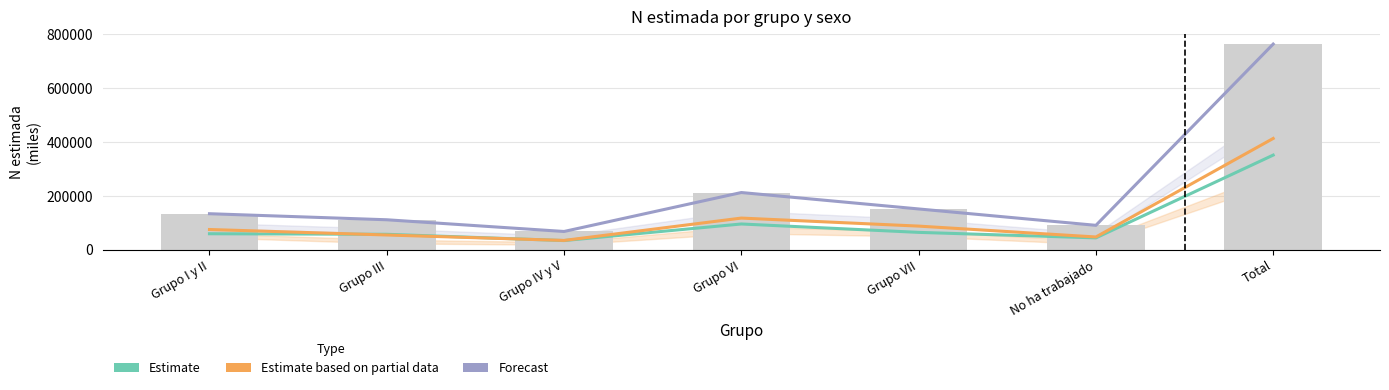

True or false: Forecast has a value of 26535 at Grupo IV y V.

False